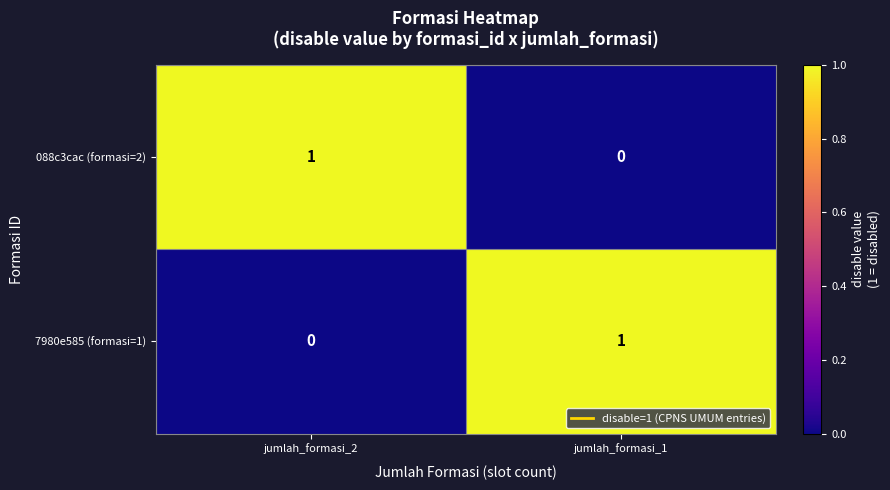

At which label does 7980e585 (formasi=1) reach its peak?

jumlah_formasi_1